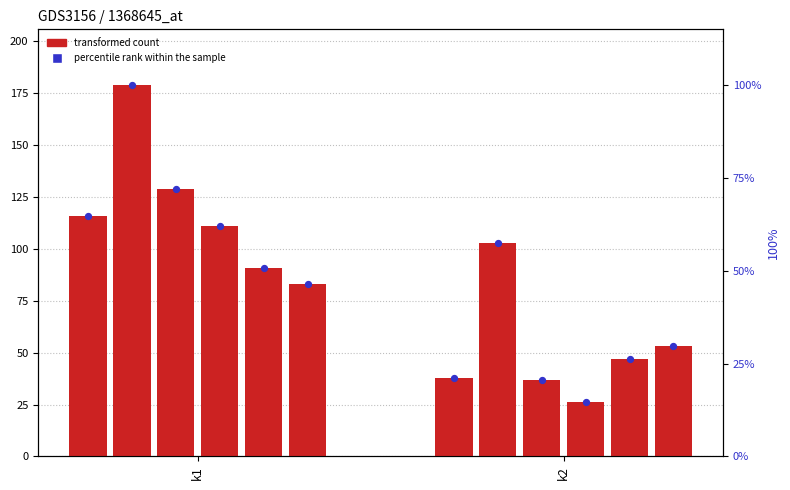

Is the value of percentile rank within the sample at k2 greater than the value of transformed count at k2?

No